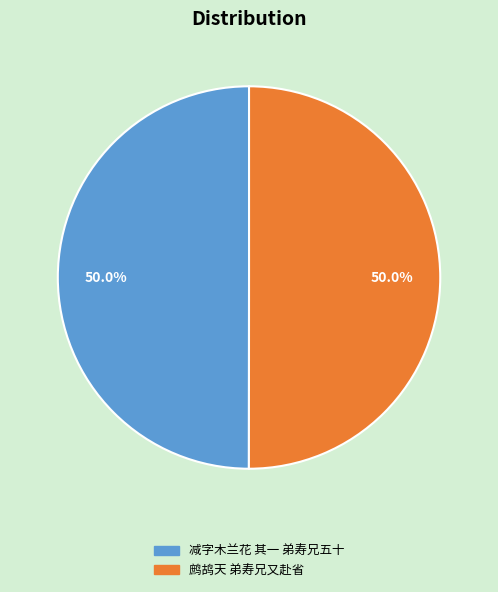

Is the sum of 减字木兰花 其一 弟寿兄五十 and 鹧鸪天 弟寿兄又赴省 greater than half?

Yes